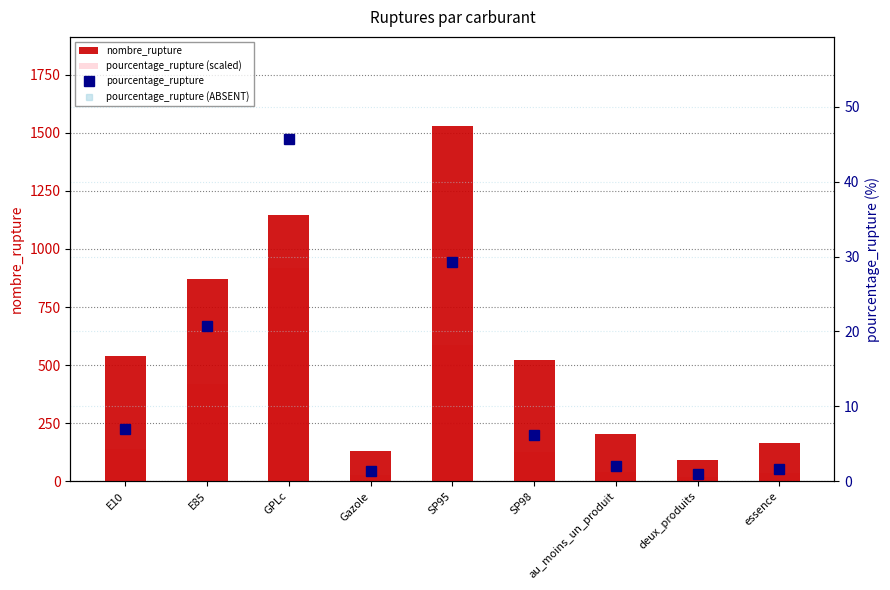

What is the label of the 6th bar from the left?

SP98